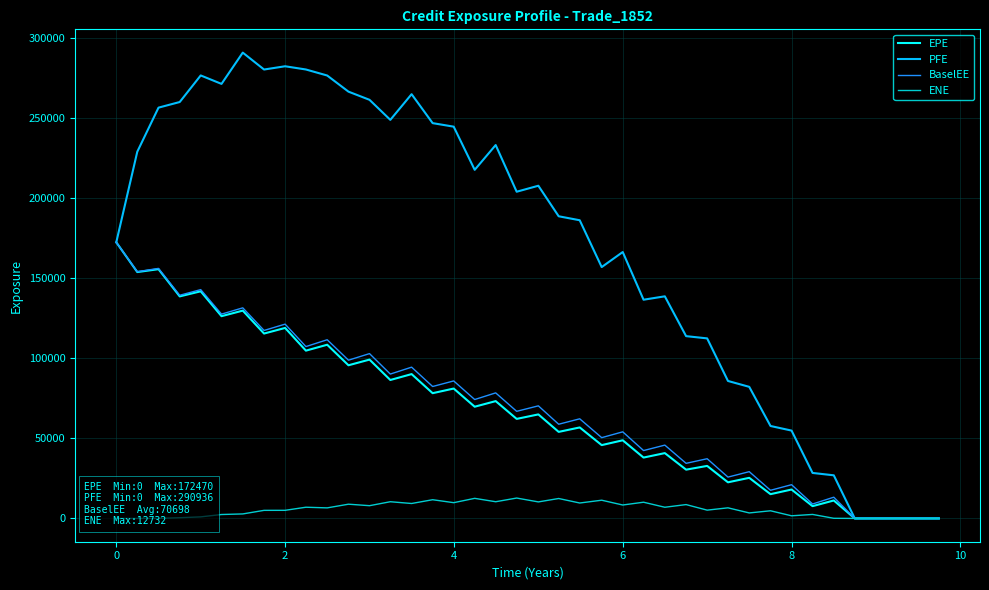

How many interior local peaks does the EPE series have?

17